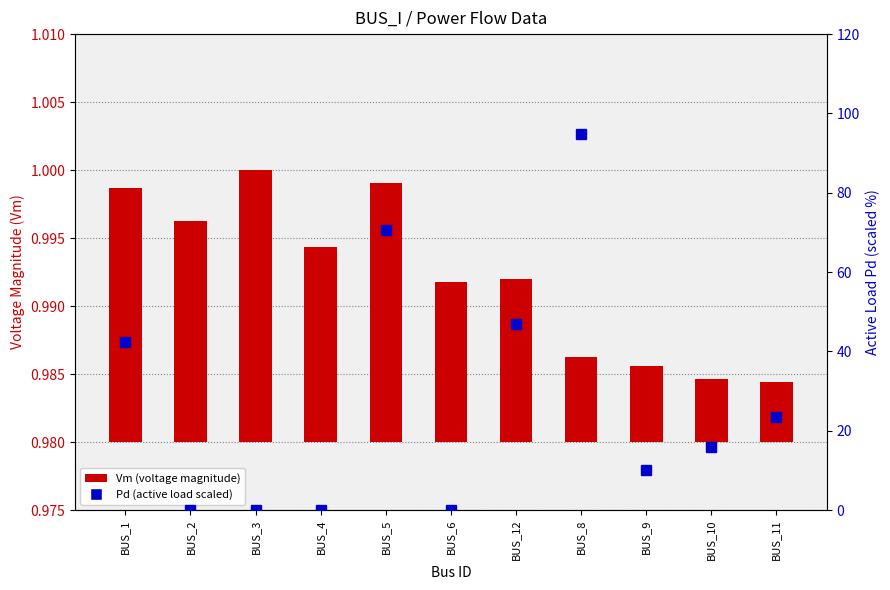

Which has a higher value, BUS_3 or BUS_10?

BUS_3